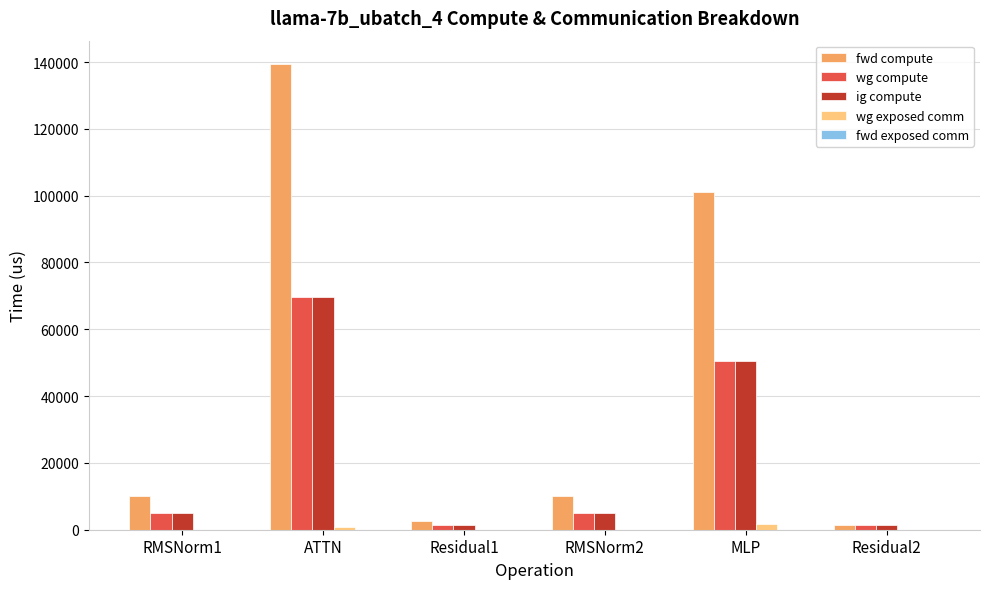

Are the bars horizontal?

No